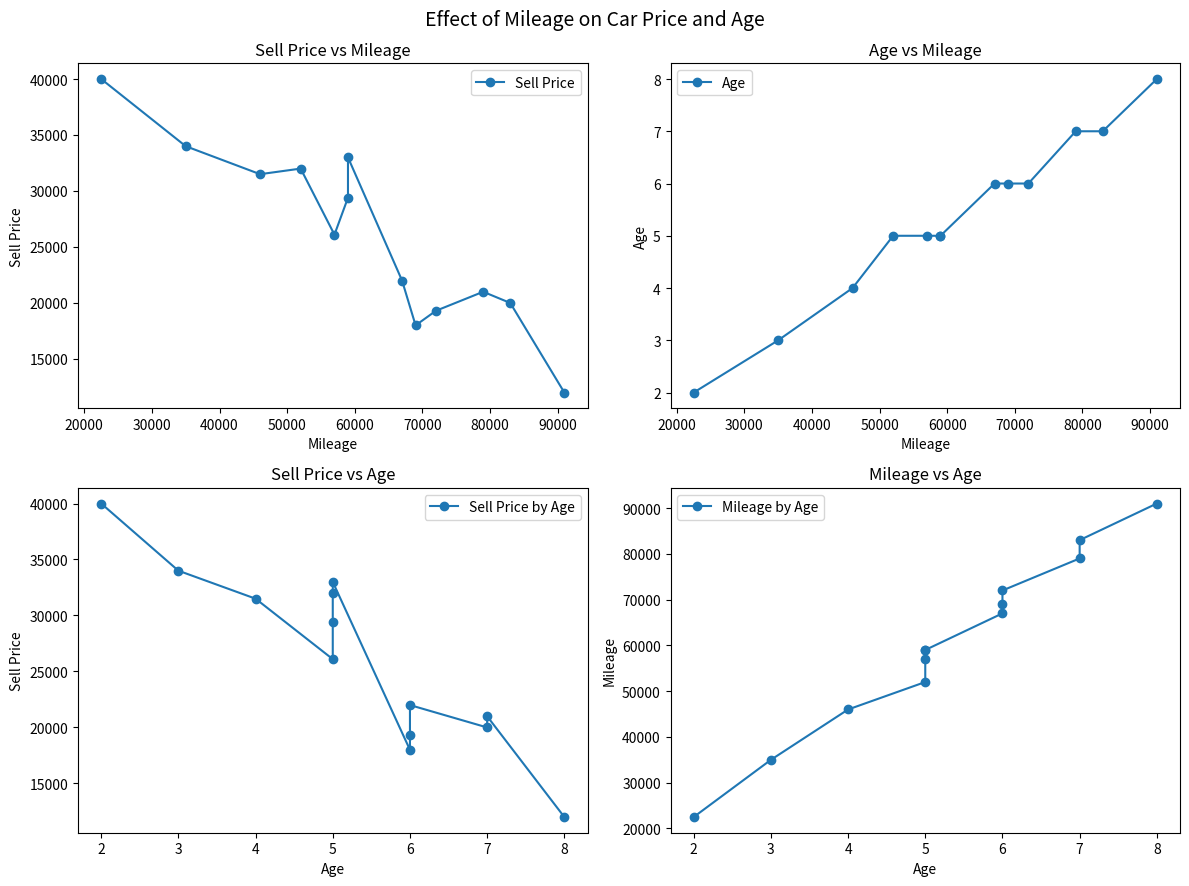

Read the Mileage by Age value at 8.

91000